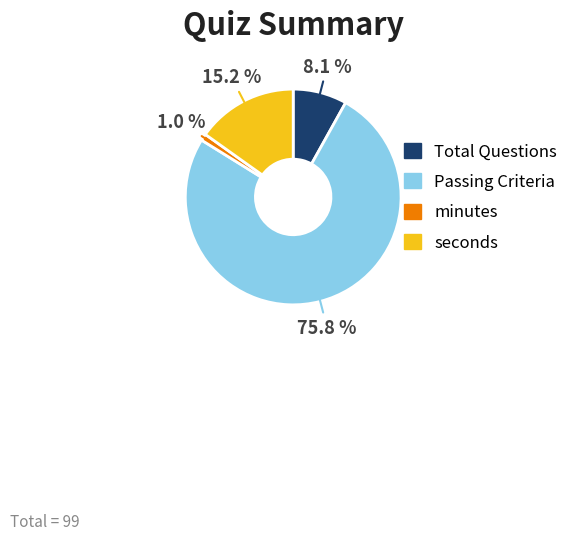

Which slice represents more than half of the pie?

Passing Criteria